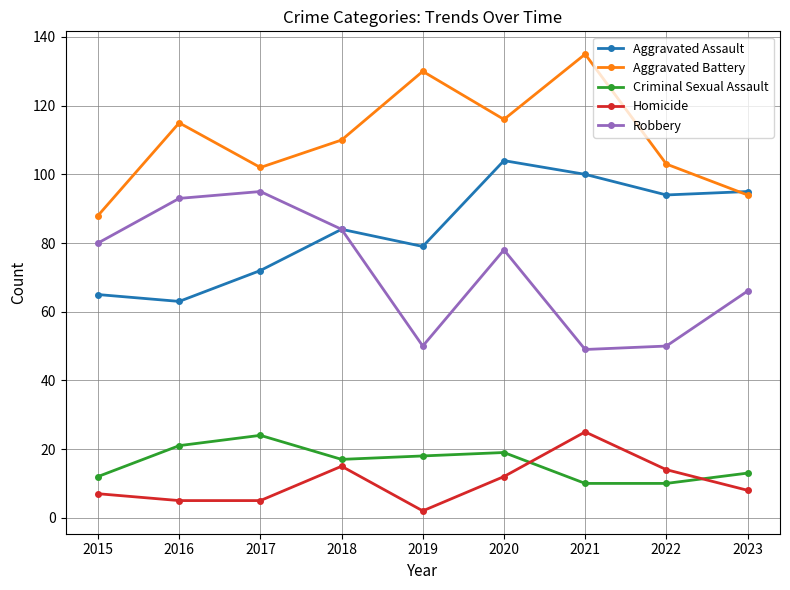

True or false: Criminal Sexual Assault and Aggravated Assault intersect in this chart.

False